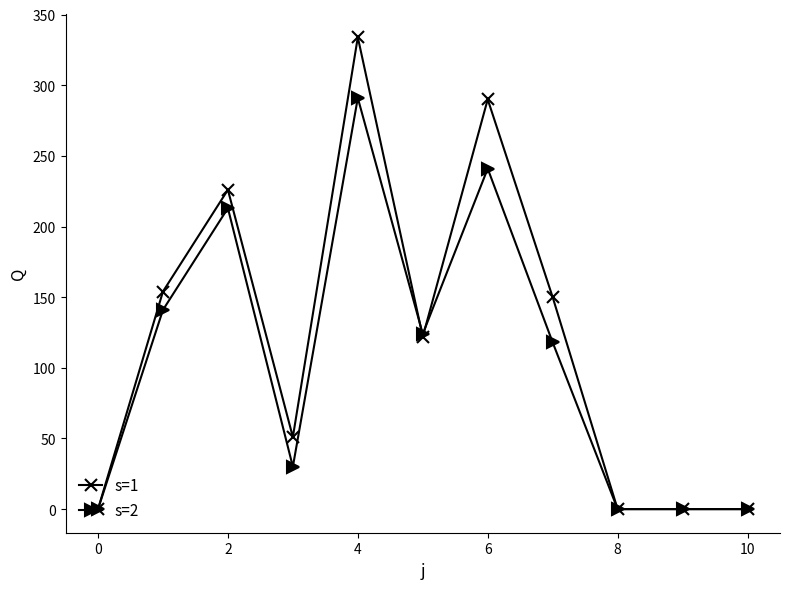

What is the maximum value shown in the chart?

334